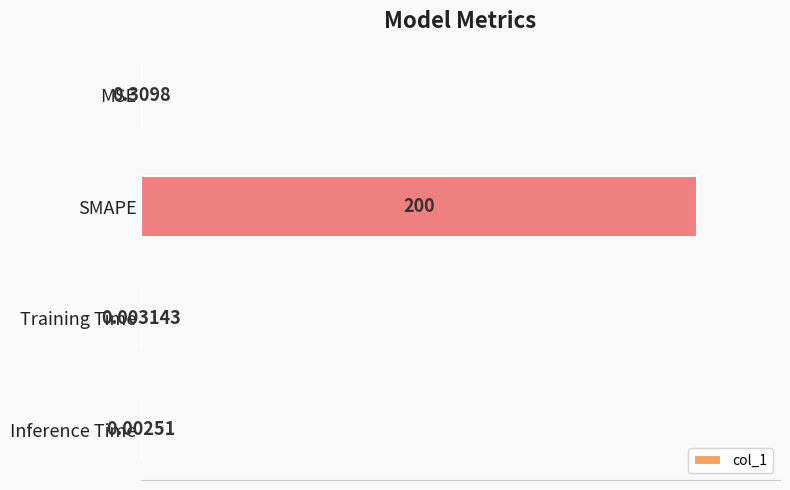

What is the change in value from SMAPE to Training Time?

-100.0